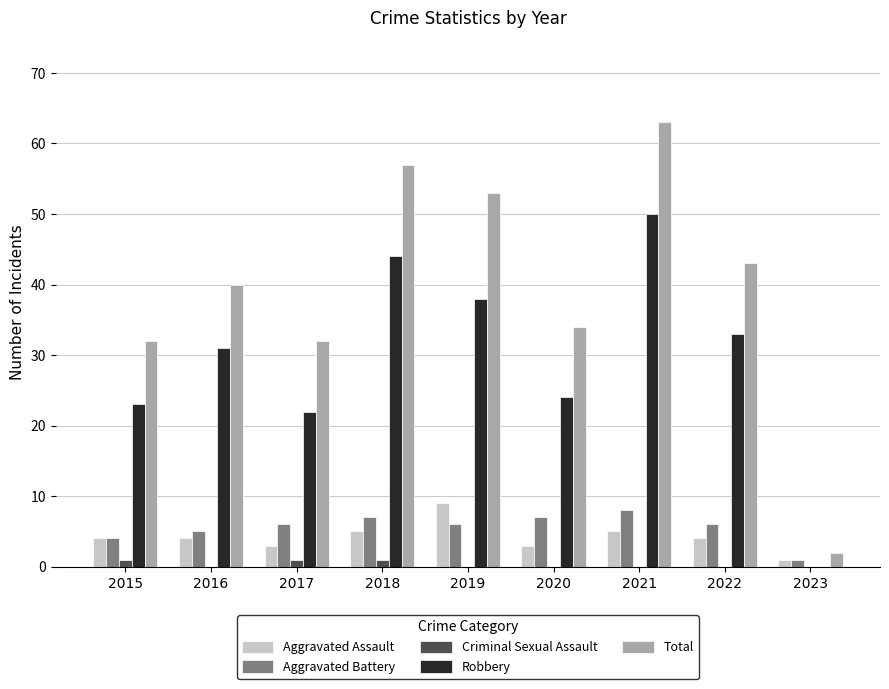

What is the maximum value for Aggravated Battery?

8